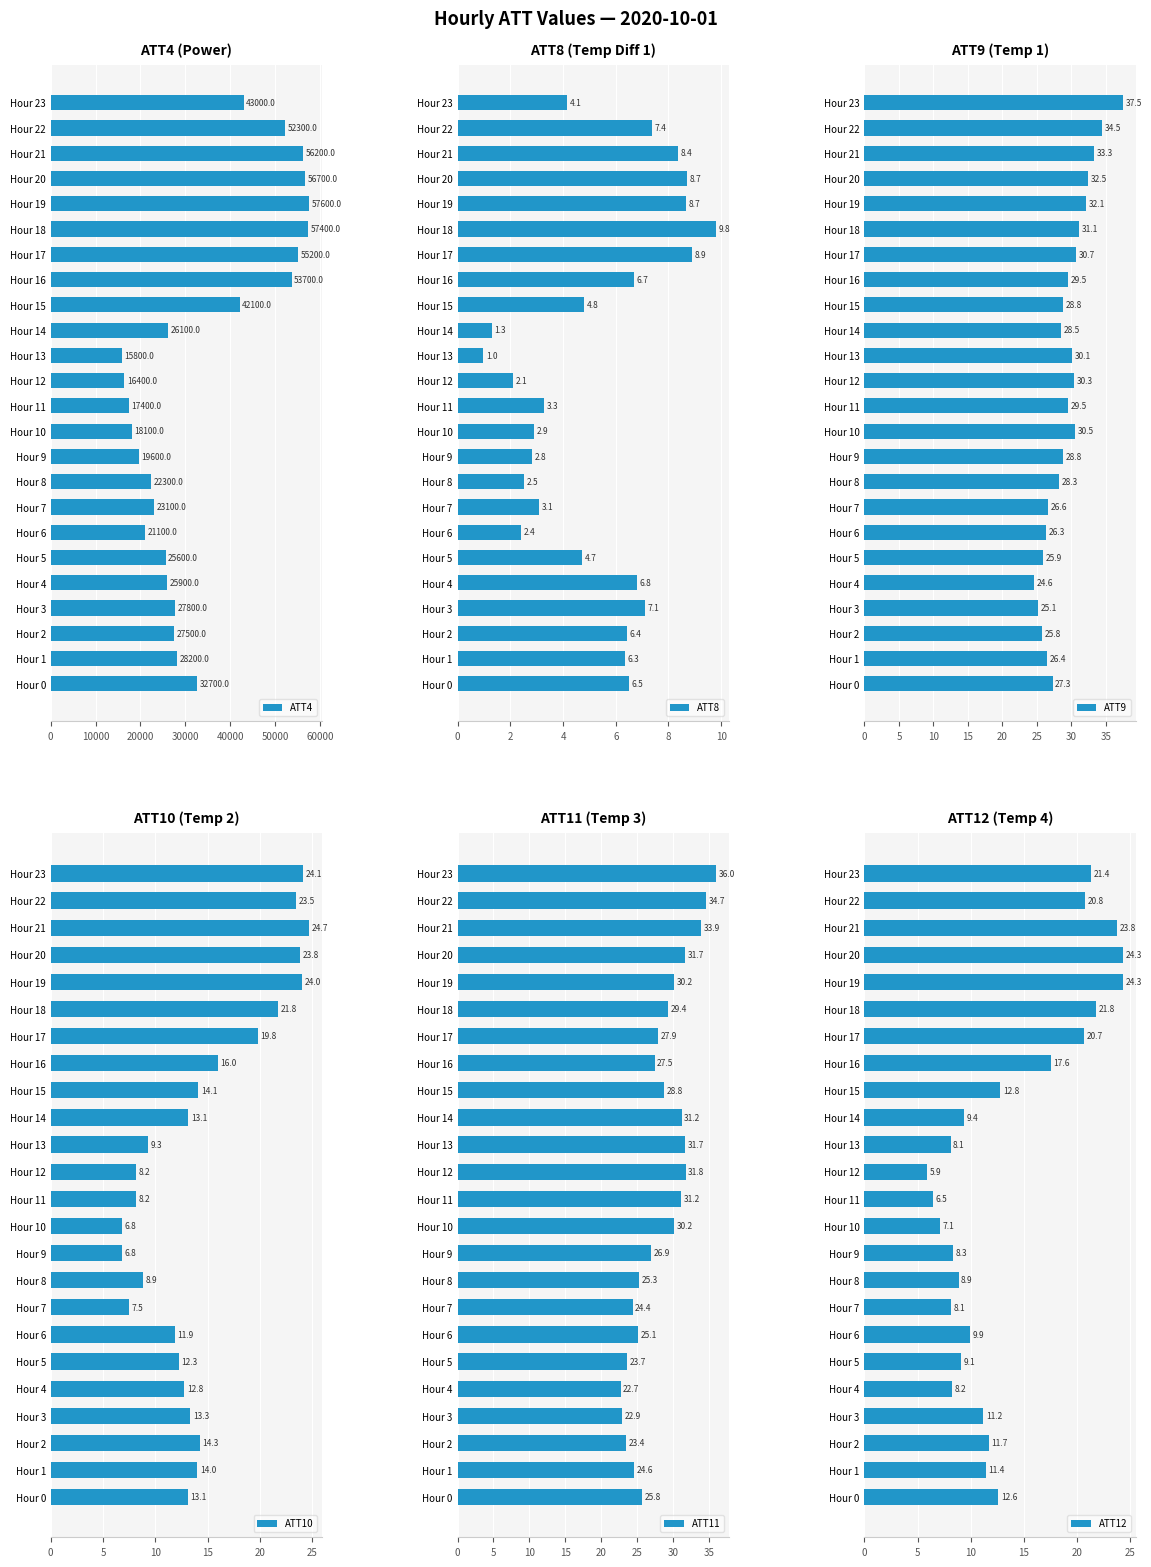

Is it true that ATT4 equals 14737 at Hour 1?

False